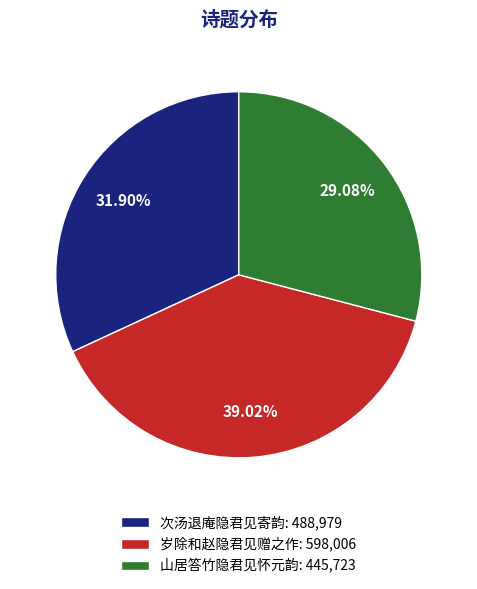

What is the total percentage of 次汤退庵隐君见寄韵 and 山居答竹隐君见怀元韵?

61.0%